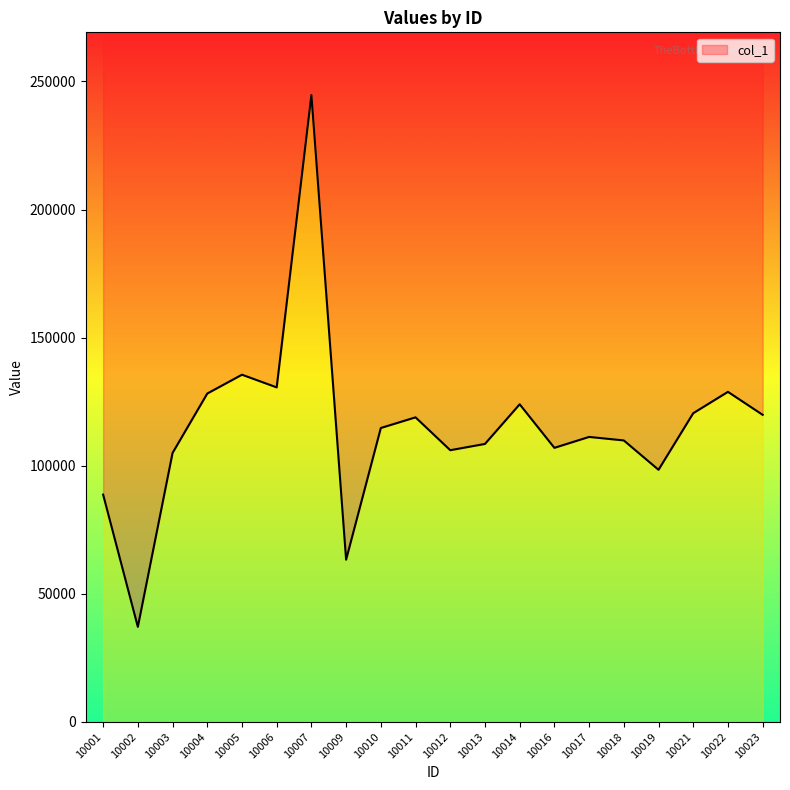

What is the difference between the maximum and minimum values?

207634